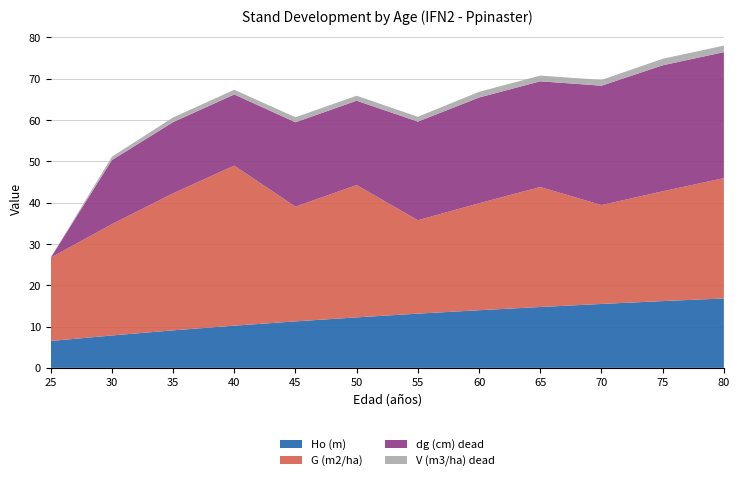

Reading left to right, list all the values displayed in this chart.

Ho (m): 25=6.5	30=7.8	35=9.1	40=10.2	45=11.2	50=12.2	55=13.1	60=13.9	65=14.7	70=15.5	75=16.2	80=16.8
G (m2/ha): 25=20.1	30=26.9	35=33.2	40=38.7	45=27.8	50=32.0	55=22.6	60=25.9	65=29.0	70=23.9	75=26.6	80=29.1
dg (cm) dead: 25=0.0	30=15.5	35=17.2	40=17.2	45=20.4	50=20.4	55=23.9	60=25.6	65=25.6	70=28.9	75=30.5	80=30.5
V (m3/ha) dead: 25=0.0	30=0.8	35=1.1	40=1.1	45=1.2	50=1.2	55=1.2	60=1.4	65=1.4	70=1.4	75=1.6	80=1.6